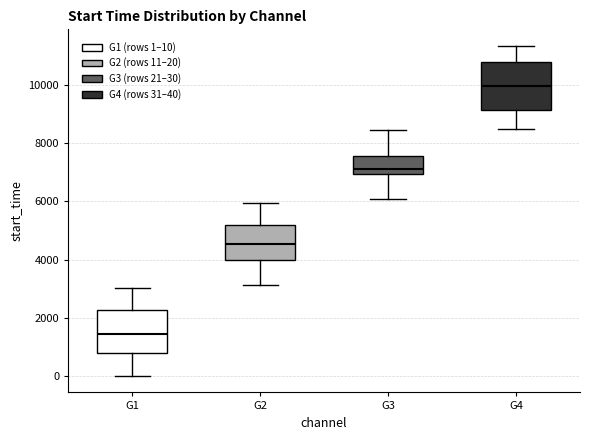

Where is the lower edge of the box for G2 on the y-axis? The values are not printed on the chart, so give them approximately, as read against the axis.

4000